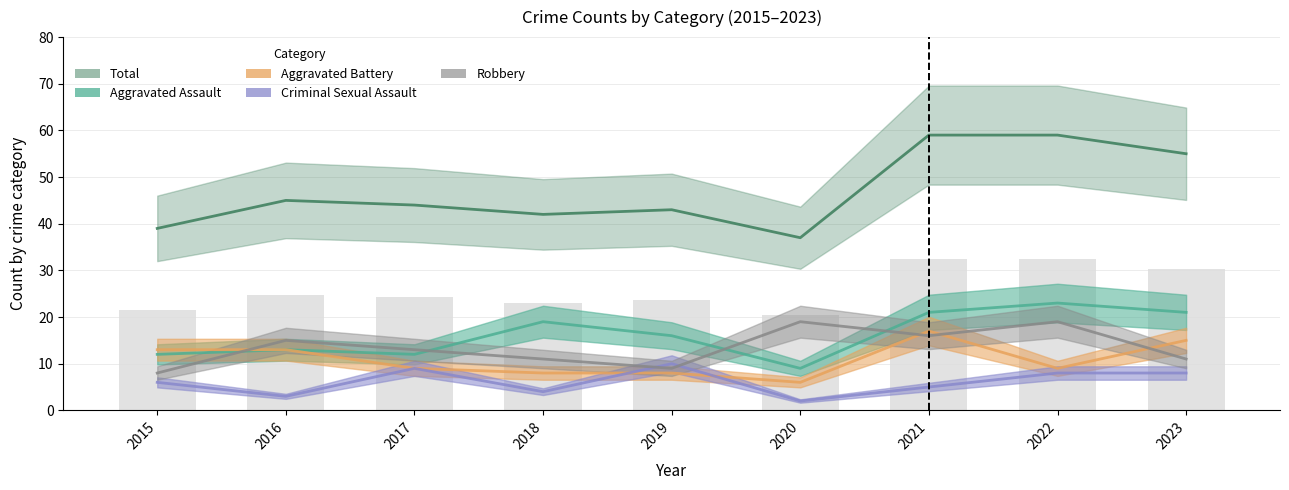

What is the minimum value shown in the chart?

2